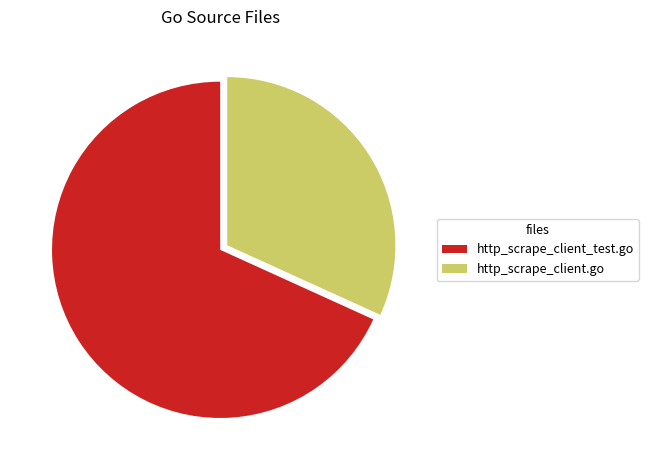

Combined, do http_scrape_client.go and http_scrape_client_test.go account for over 50%?

Yes